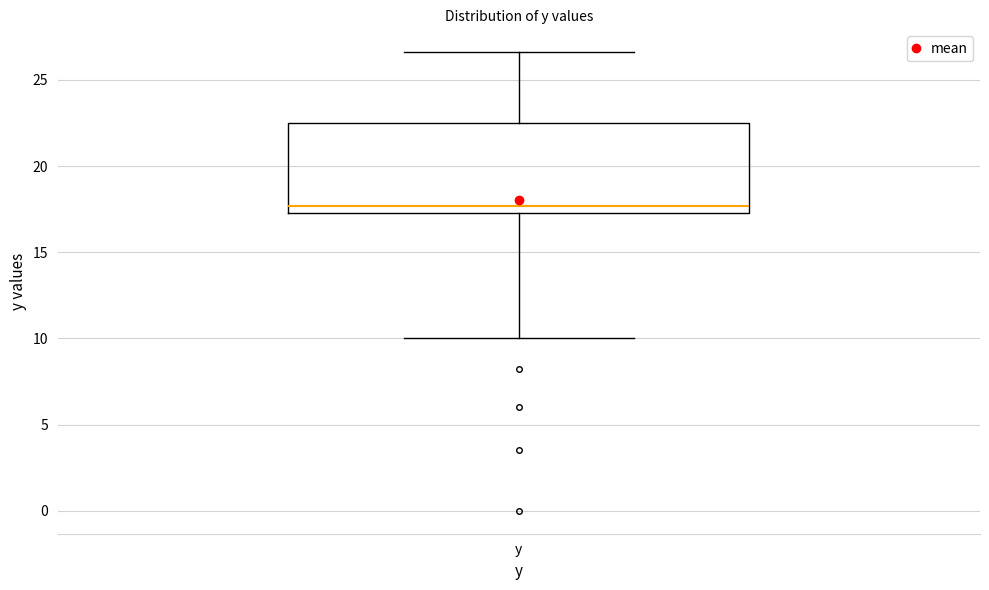

Where does the upper whisker of the box for y end on the y-axis? The values are not printed on the chart, so give them approximately, as read against the axis.

26.5